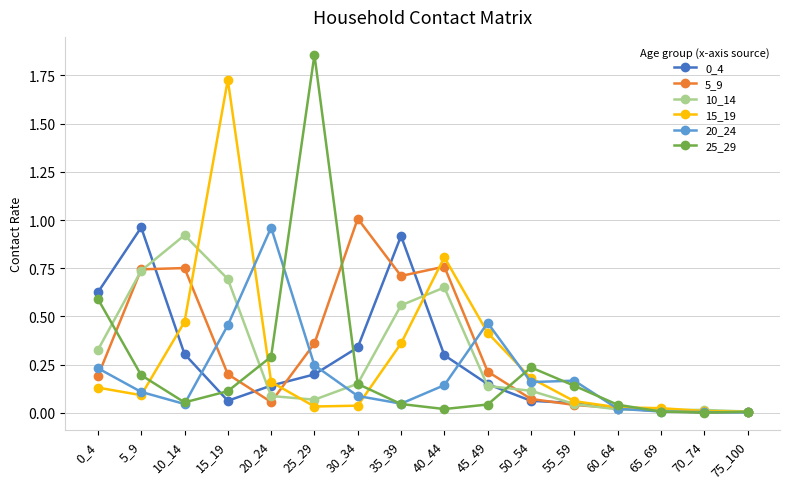

Which category has the highest value in the 20_24 series?

20_24